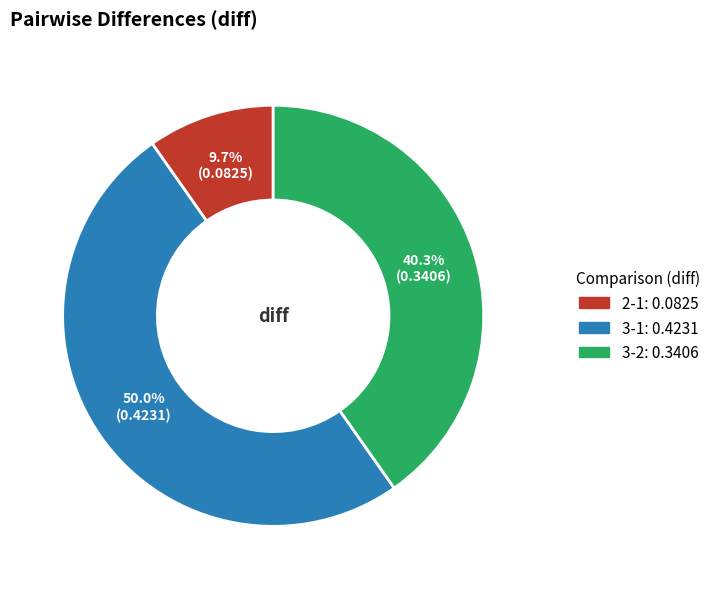

To the nearest percent, what portion does 3-1 represent?

50%